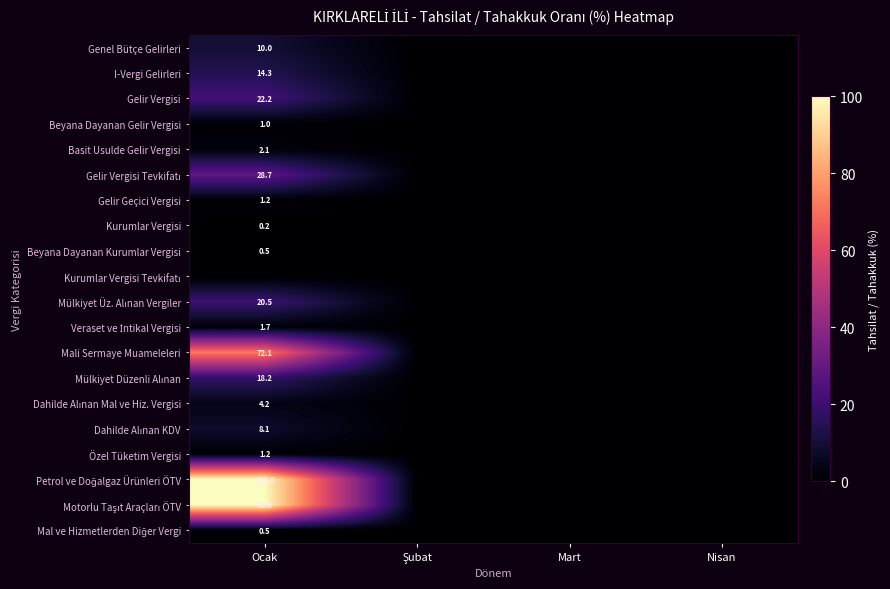

Is it true that Beyana Dayanan Gelir Vergisi equals 1.0 at Ocak?

True